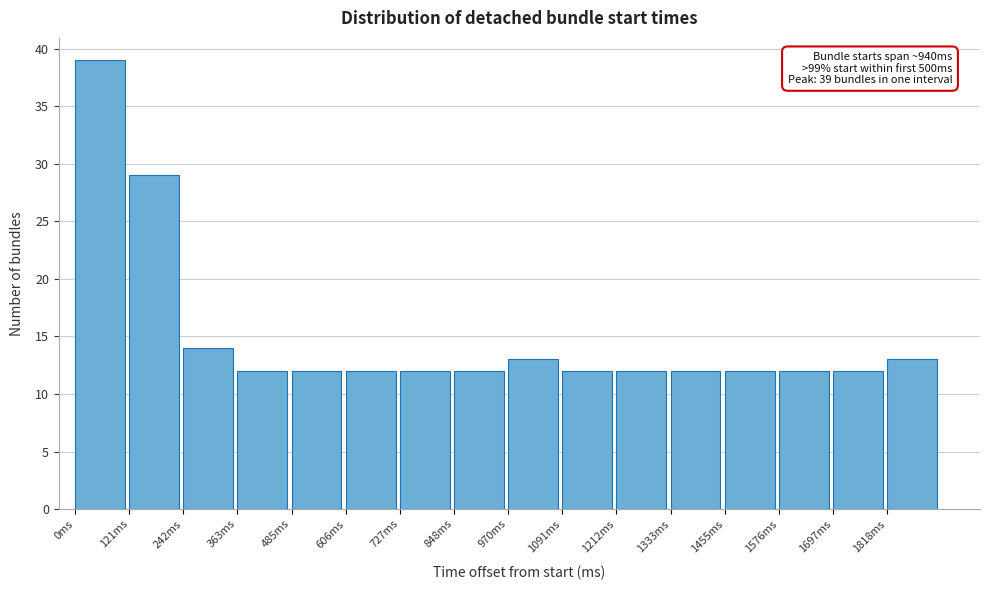

Which range on the x-axis has the tallest bar?

0 to 120